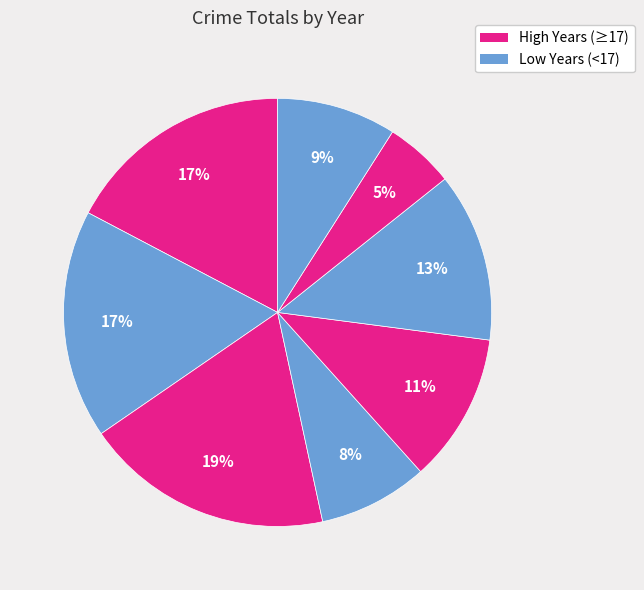

Rank the categories by value from highest to lowest.

2017, 2015, 2016, 2020, 2019, 2022, 2018, 2021